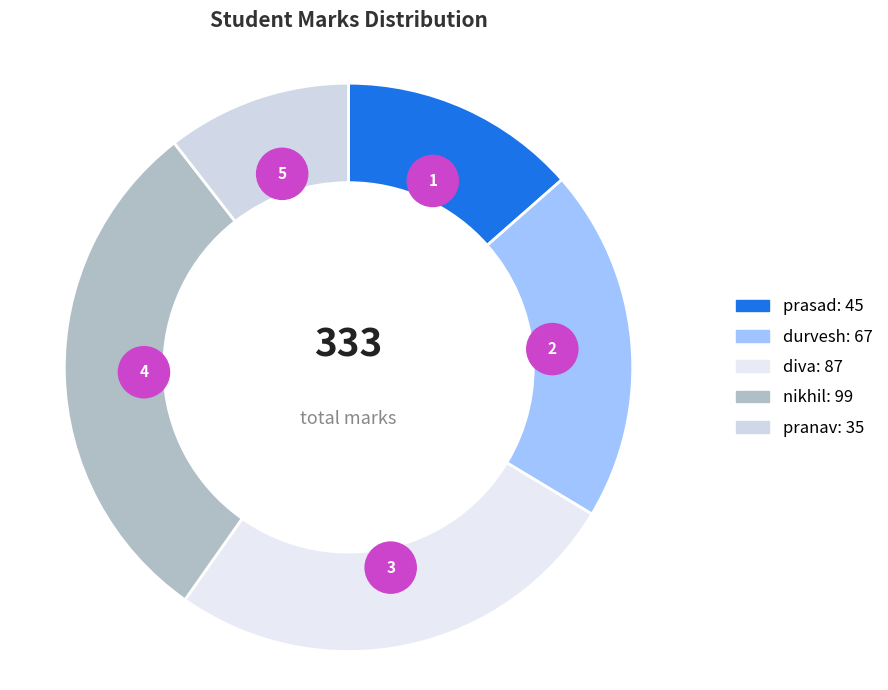

Is the sum of durvesh and nikhil greater than half?

No